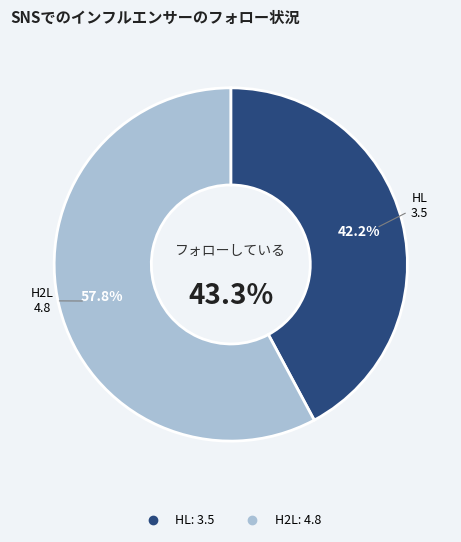

Does H2L account for over 50% of the chart?

Yes